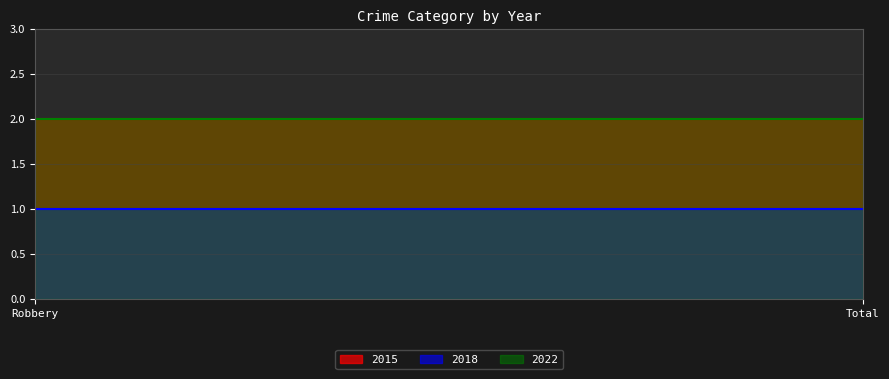

What is the label of the 2nd point from the left?

Total